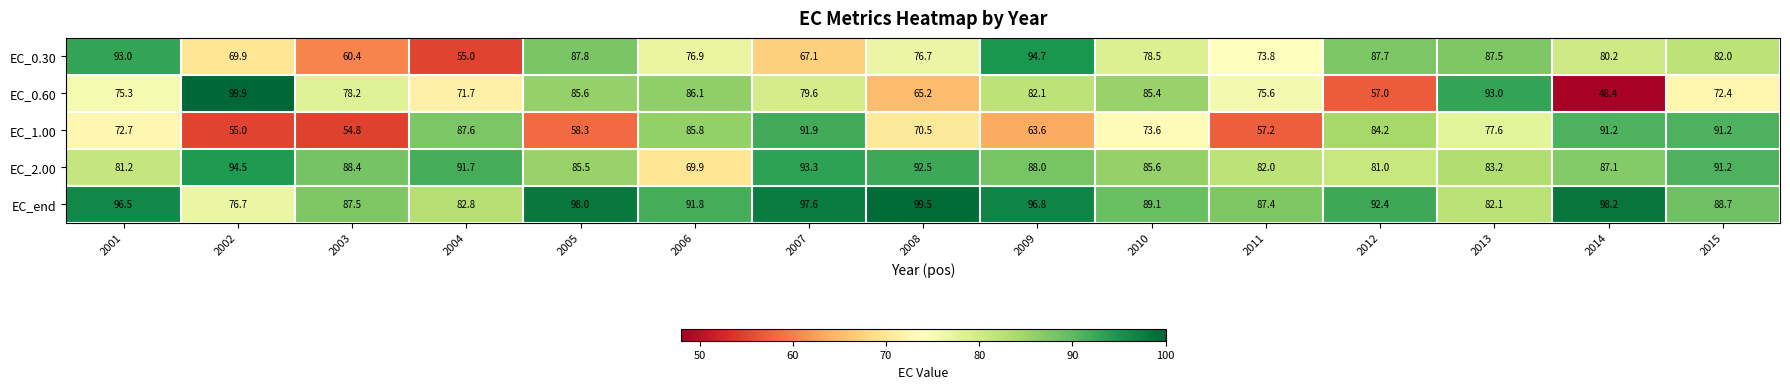

What is the highest value of the EC_2.00 series?

94.5